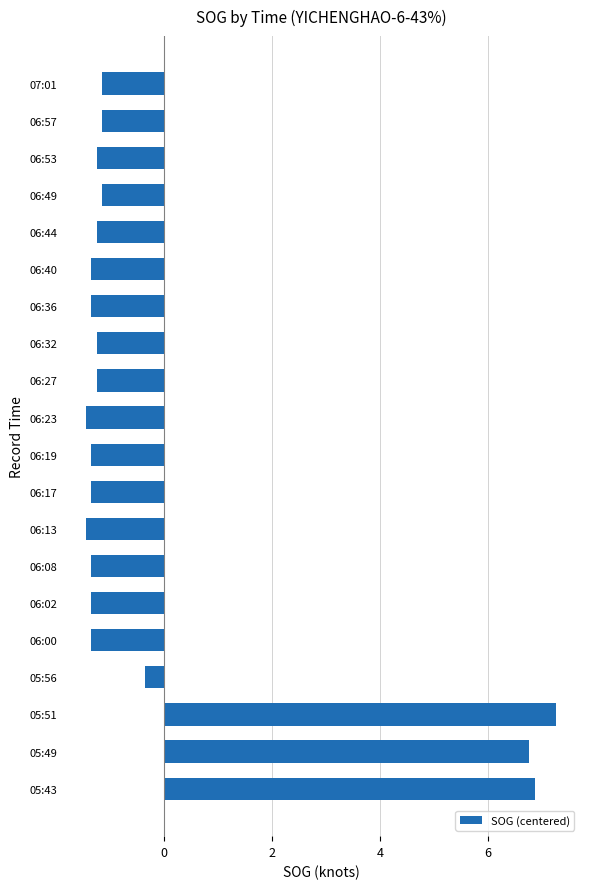

True or false: the data shows 7.3 at 05:51.

True